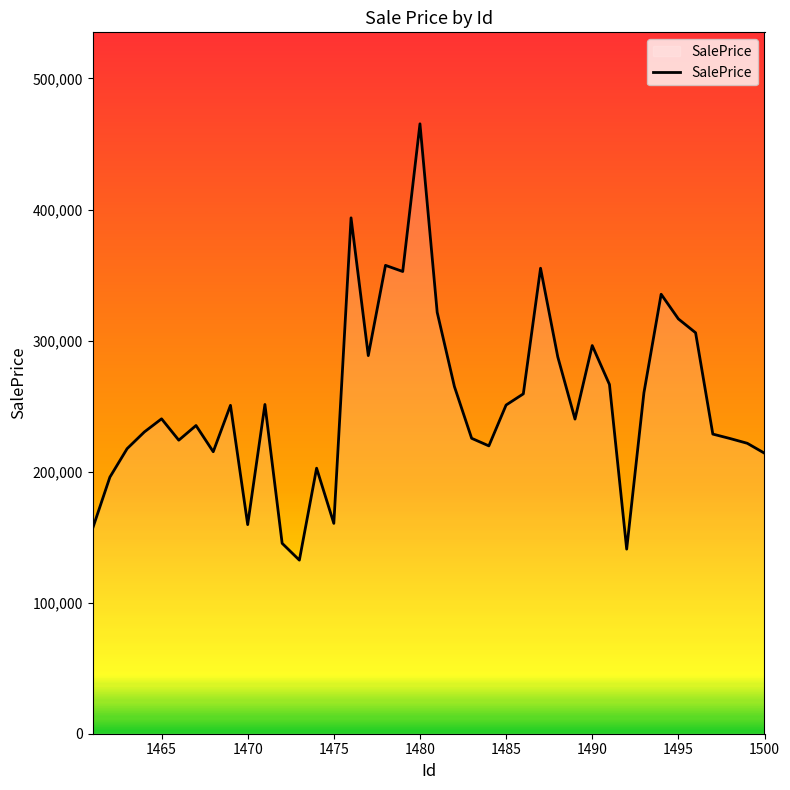

How many values are below 240294?

20